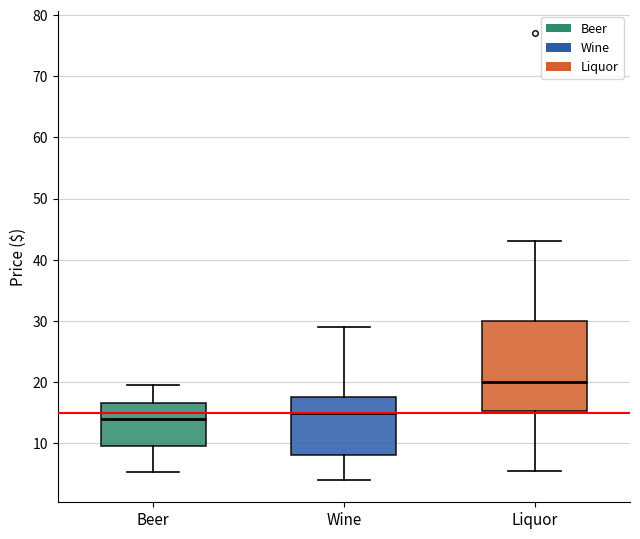

Reading left to right, transcribe this box plot: for each box, give where its median line is, the range the box spans, and where its two whiskers end, as read against the y-axis. The values are not printed on the chart, so give them approximately, as read against the axis.

Beer: median 14, box 9 to 16, whiskers 5 to 19
Wine: median 15, box 8 to 17, whiskers 4 to 29
Liquor: median 20, box 15 to 30, whiskers 5 to 43